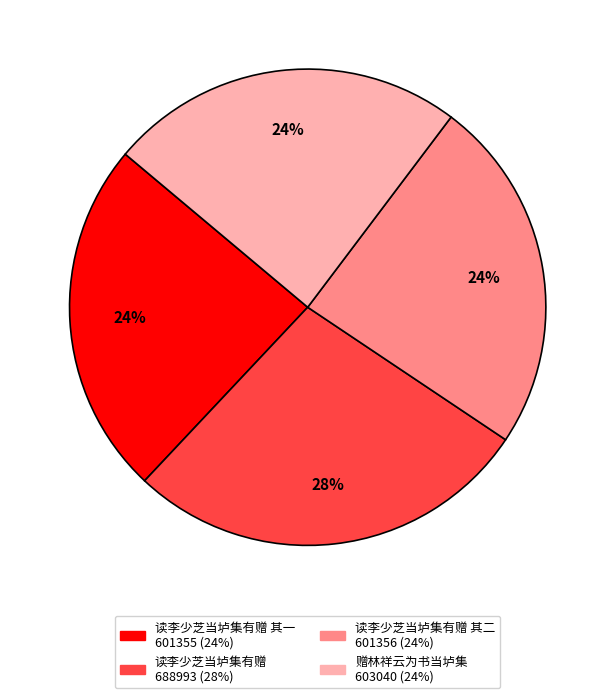

To the nearest percent, what is the average slice percentage?

25%